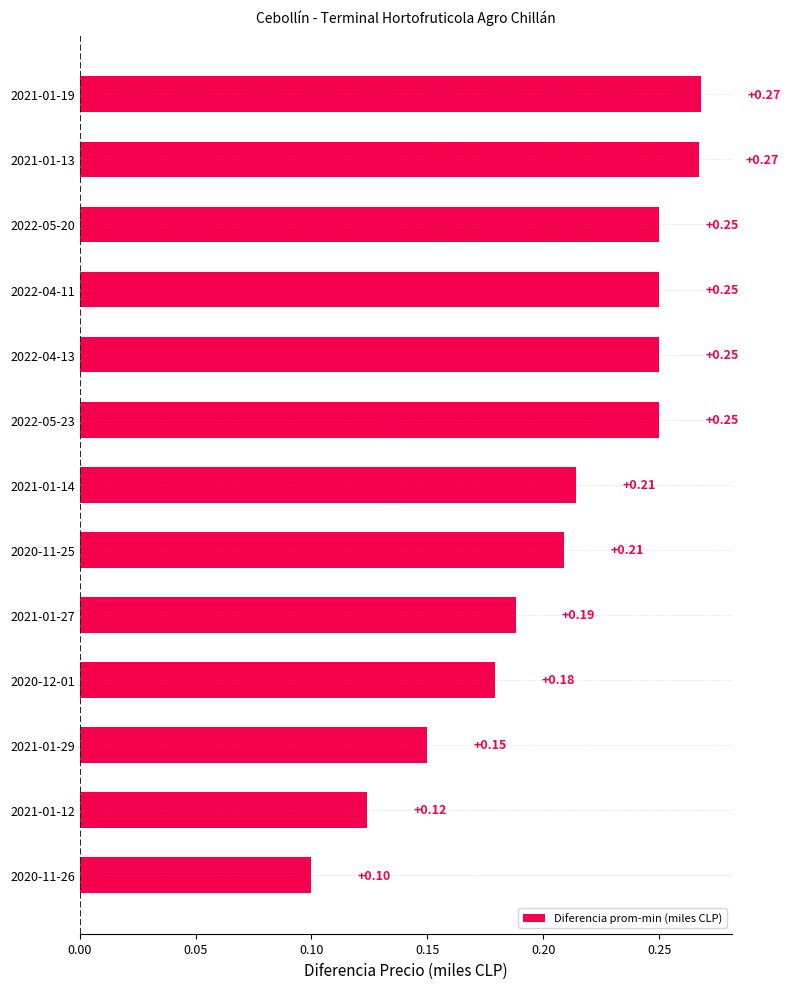

What is the sum of the values at 2022-05-20 and 2022-05-23?

0.5